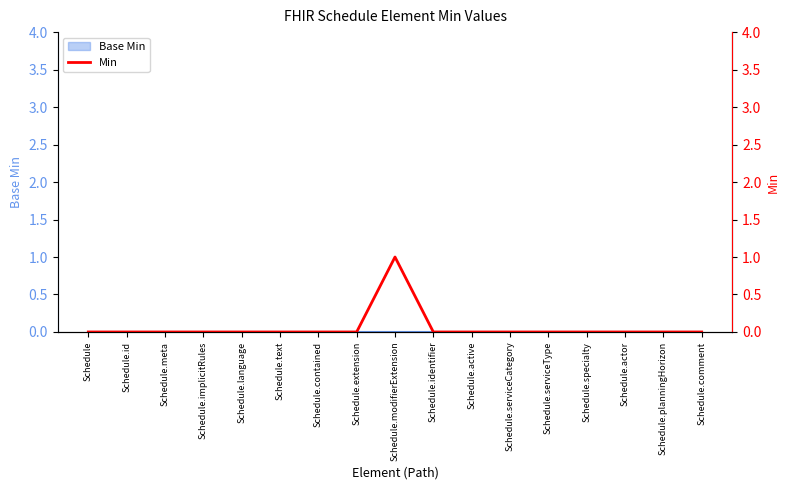

The chart shows a value of 0 at Schedule.implicitRules. True or false?

False